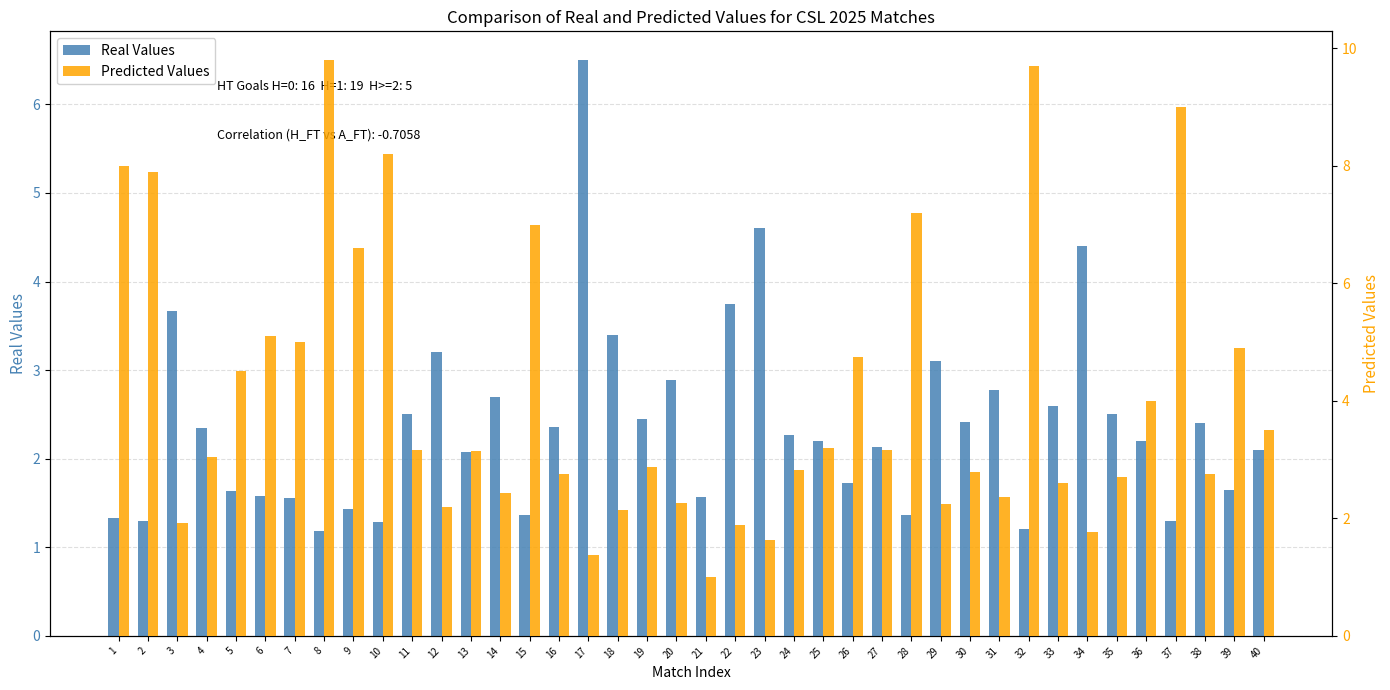

List the series in order of their peak value, highest first.

Predicted Values, Real Values